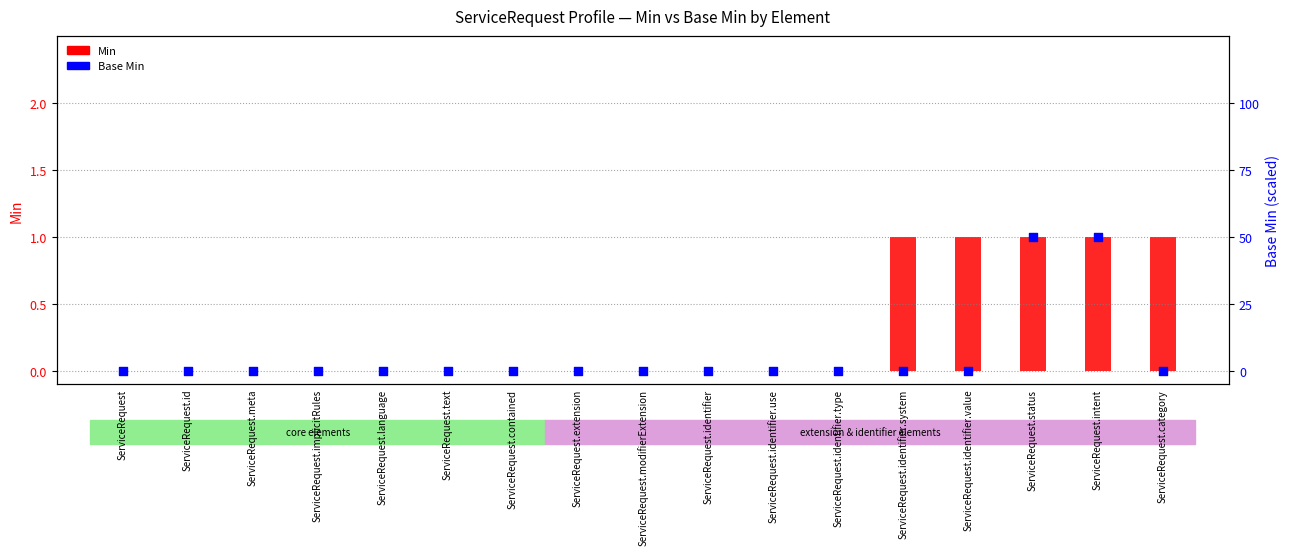

What is the total value across all series at ServiceRequest.identifier.value?

1